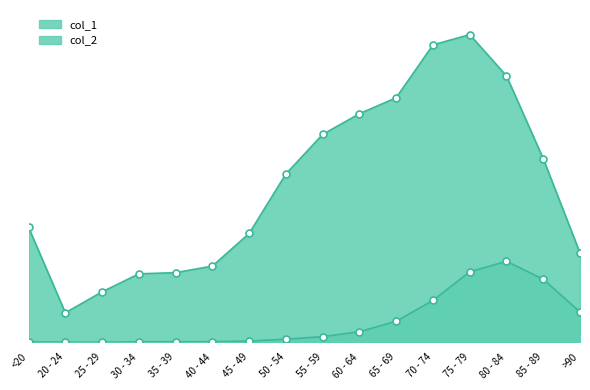

At how many categories does at least one series exceed 10719?

3